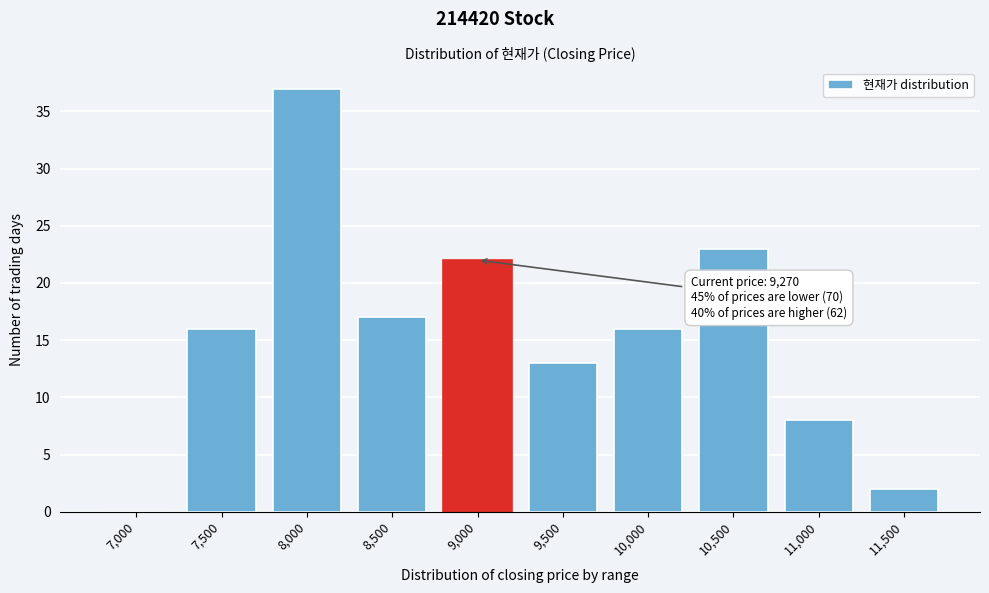

Reading left to right, transcribe all the data shown in this chart.

7,000=0	7,500=16	8,000=37	8,500=17	9,000=22	9,500=13	10,000=16	10,500=23	11,000=8	11,500=2